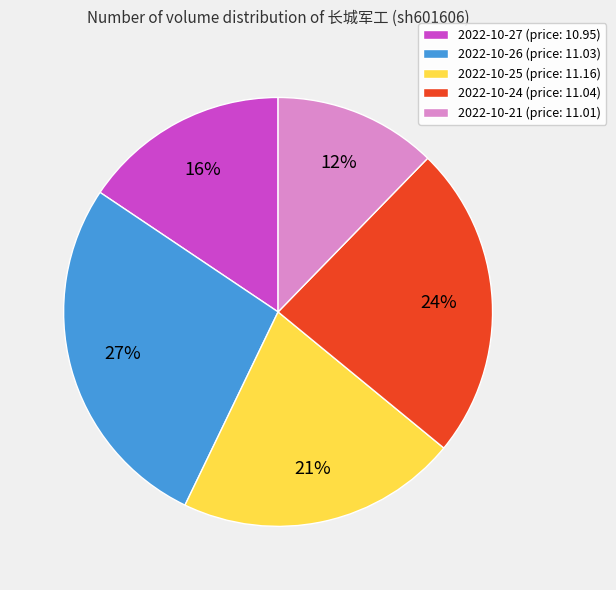

Is 2022-10-24 the majority of the pie?

No